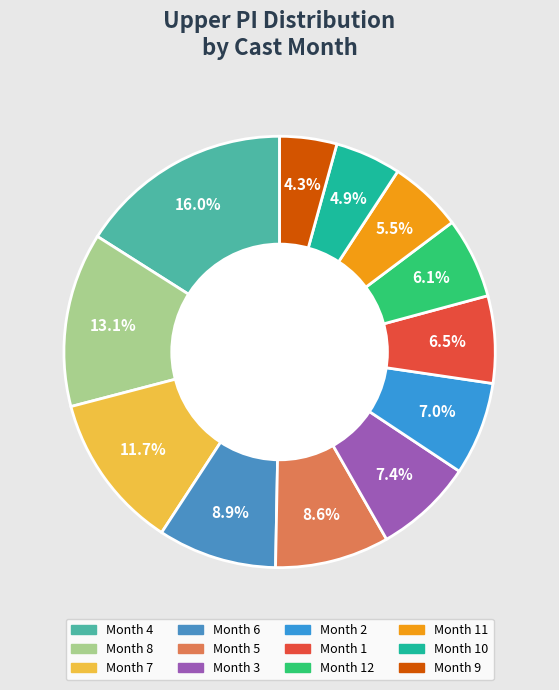

How many segments does this pie chart have?

12